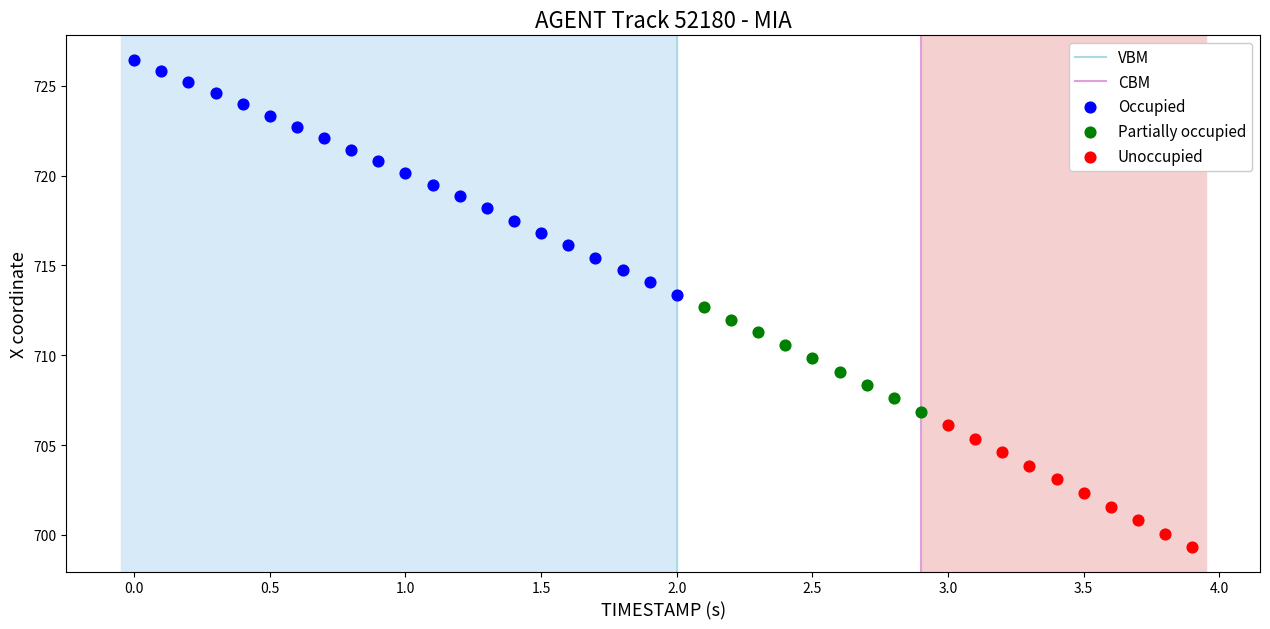

Which series has the widest spread of Y values?

Occupied